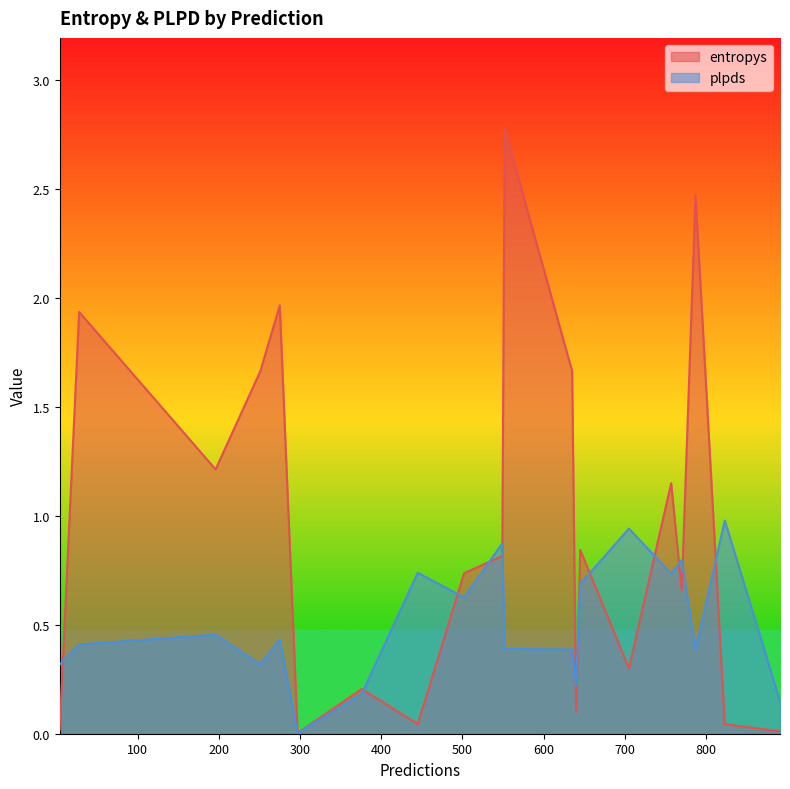

At 770, list the series in order from largest to smallest.

plpds, entropys